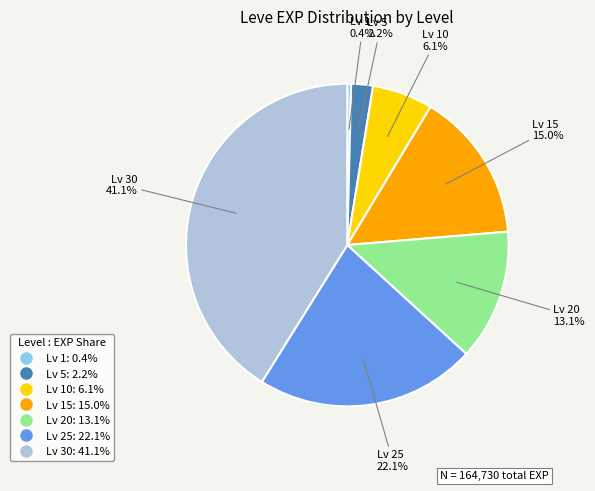

How many segments does this pie chart have?

7